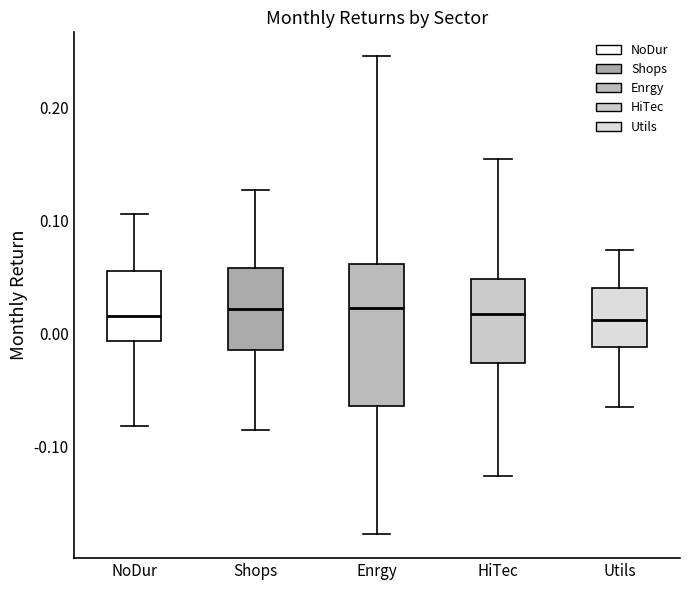

Where does the median line of the box for HiTec sit on the y-axis? The values are not printed on the chart, so give them approximately, as read against the axis.

0.02